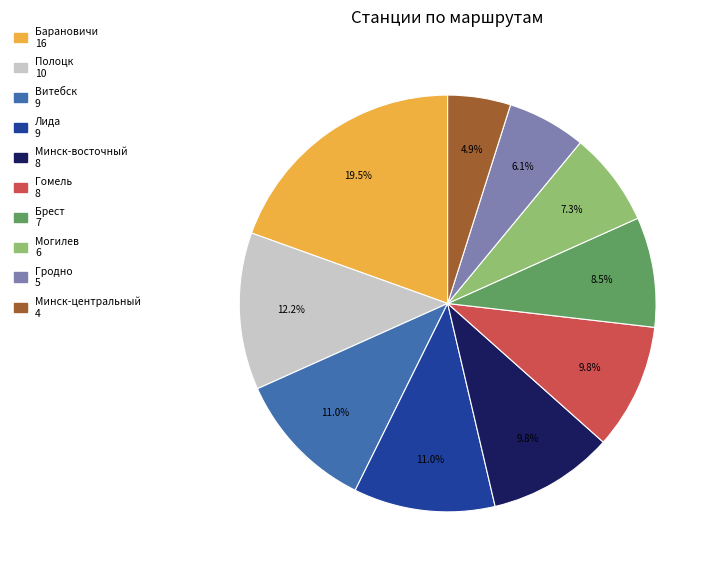

Is there any slice that represents more than half of the pie?

No